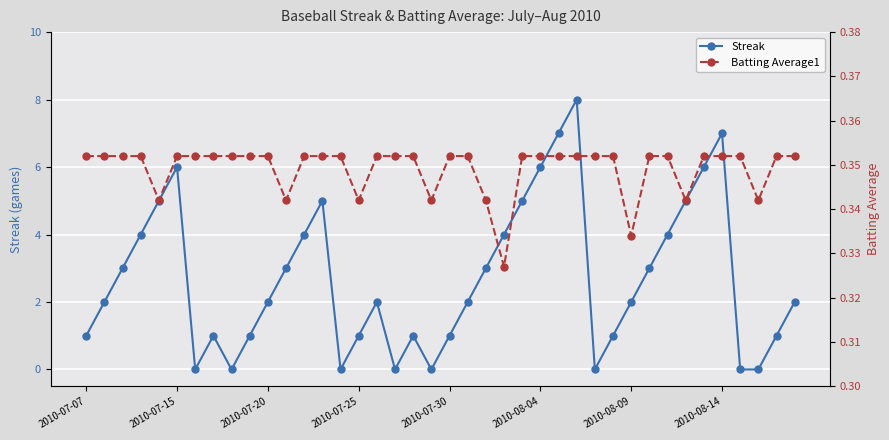

What is the sum of all Streak values?

108